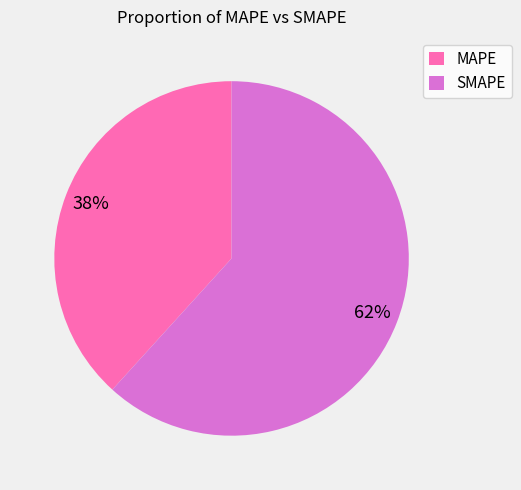

Do MAPE and SMAPE together represent more than half of the pie?

Yes